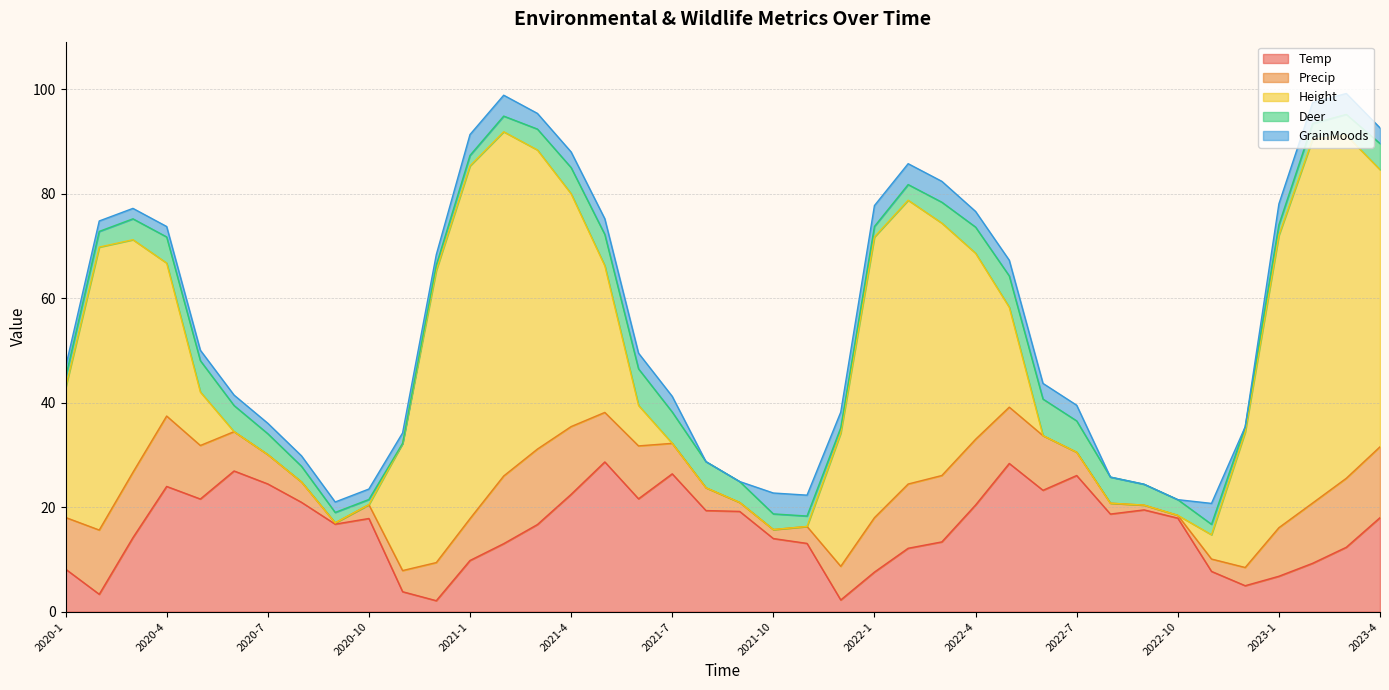

How many values in the Temp series are below 17?

20